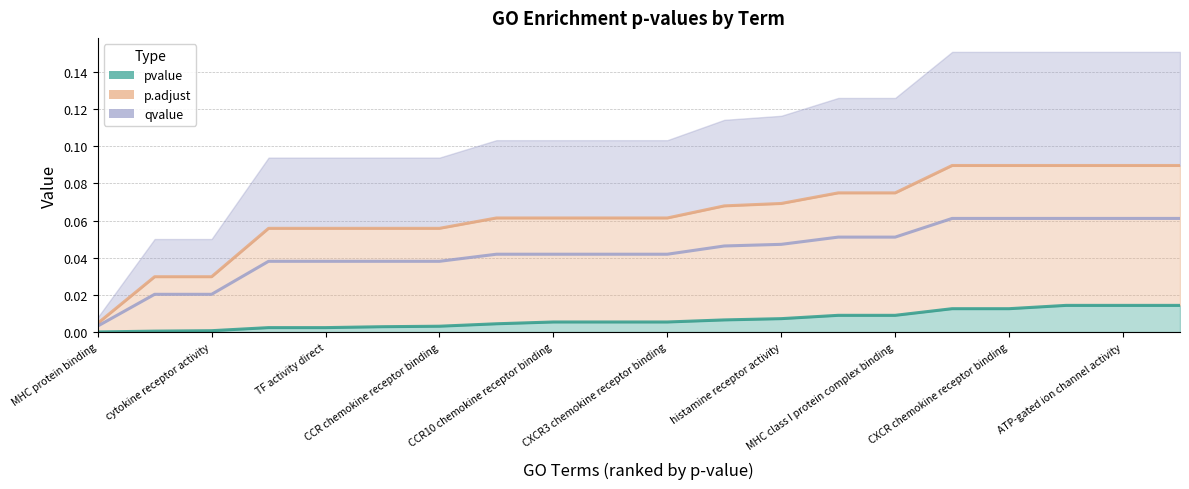

How many distinct data groups are displayed?

3